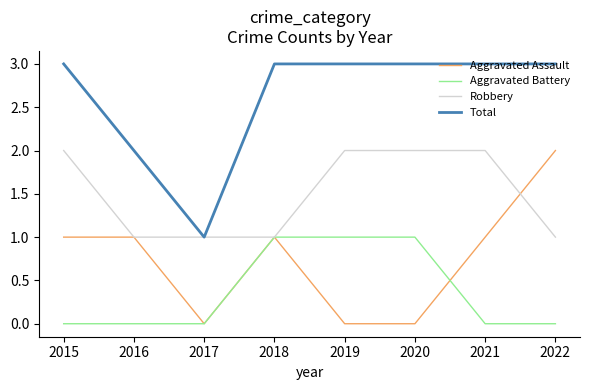

At which category does Aggravated Assault reach its first local valley?

2017